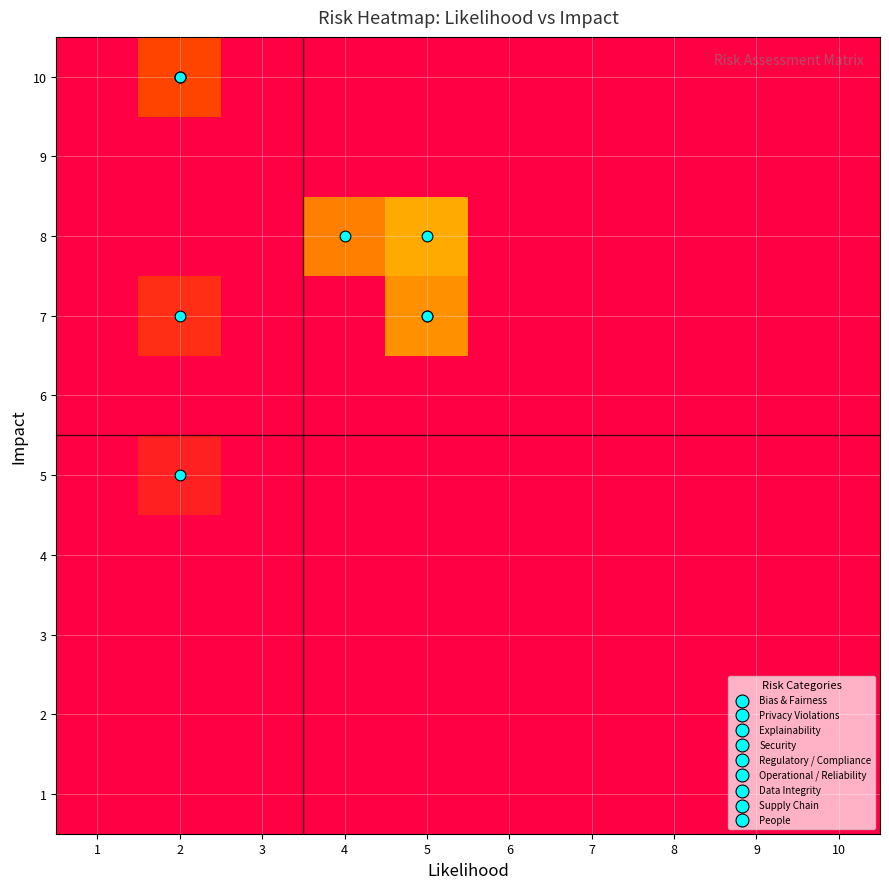

At which category does the chart reach its minimum across all series?

1